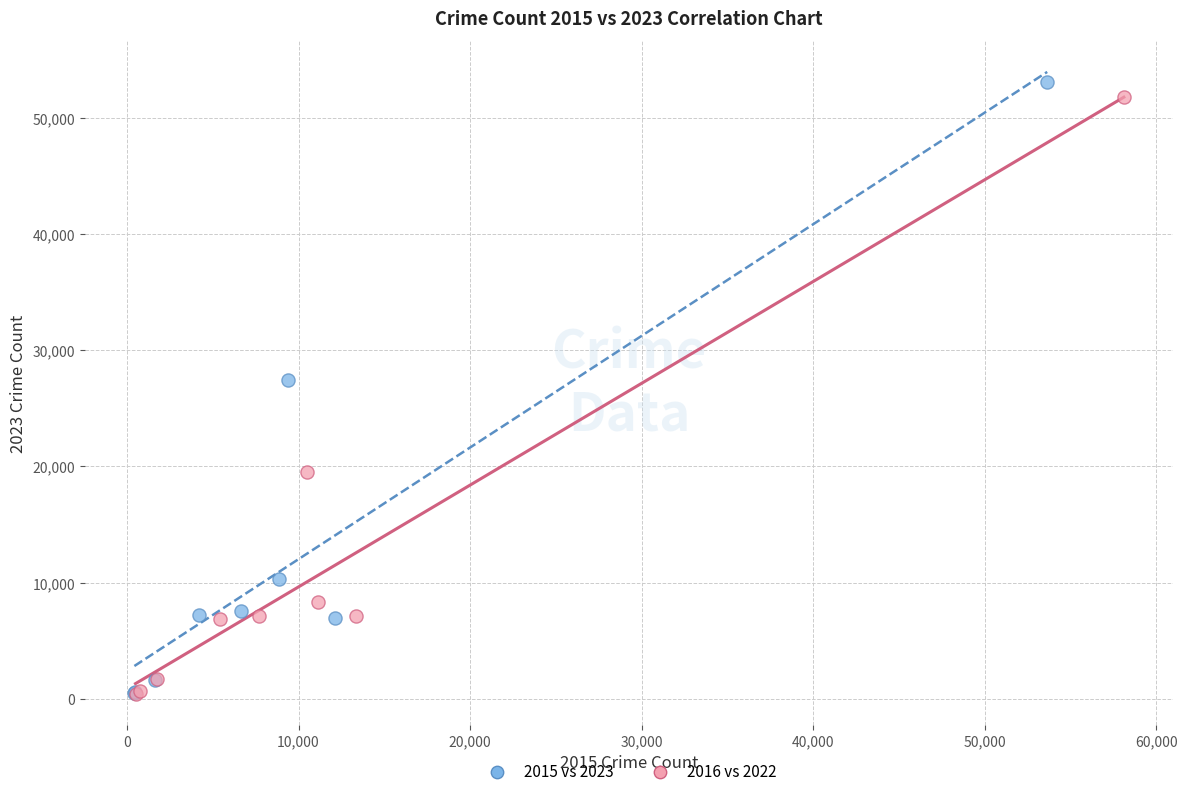

Which series contains the highest Y value?

2015 vs 2023